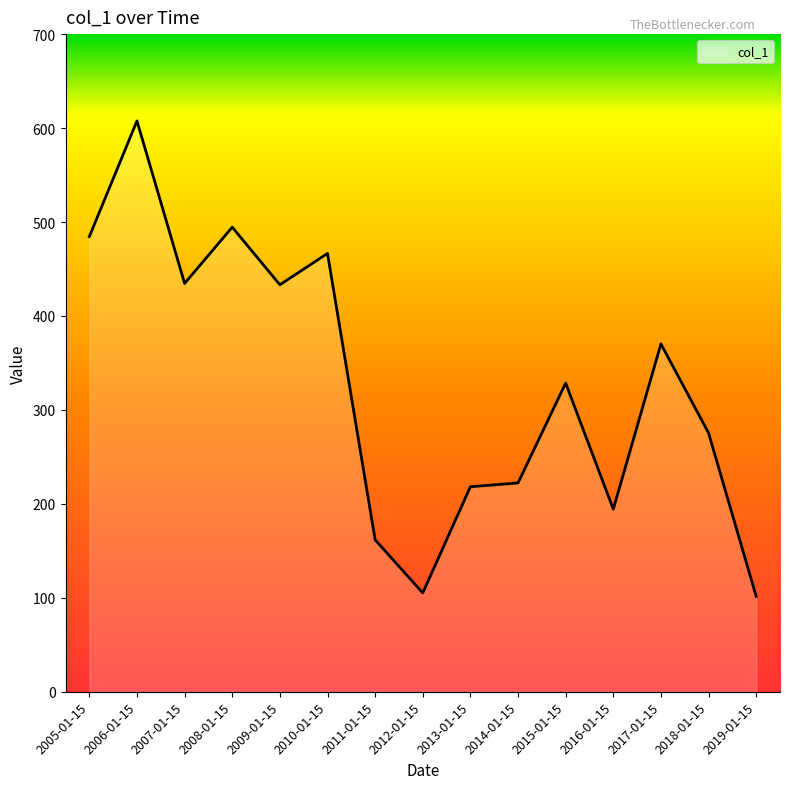

What is the difference between the values at 2019-01-15 and 2007-01-15?

333.1